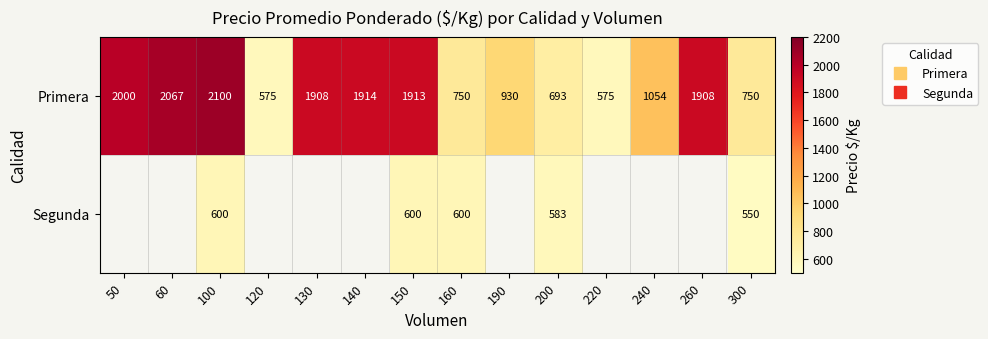

Which category has the highest value across all series?

100